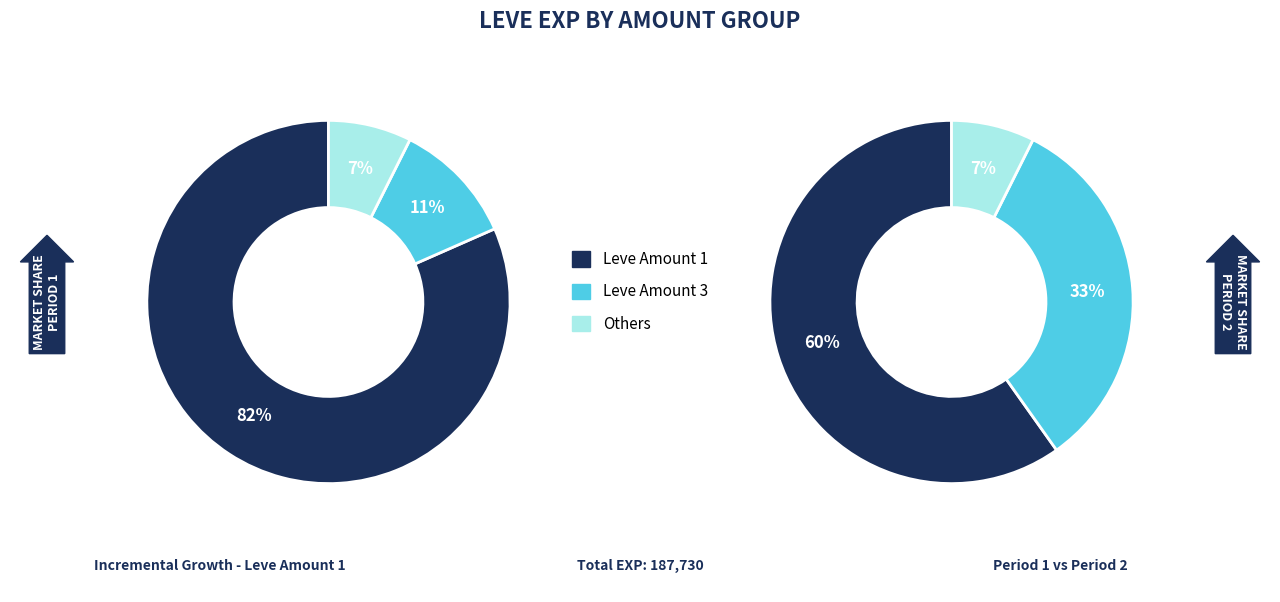

The 3 slice represents 1% of the pie. True or false?

False